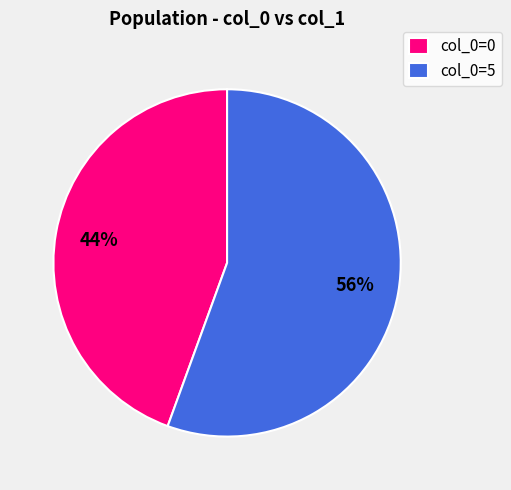

Rank the categories by value from highest to lowest.

col_0=5, col_0=0